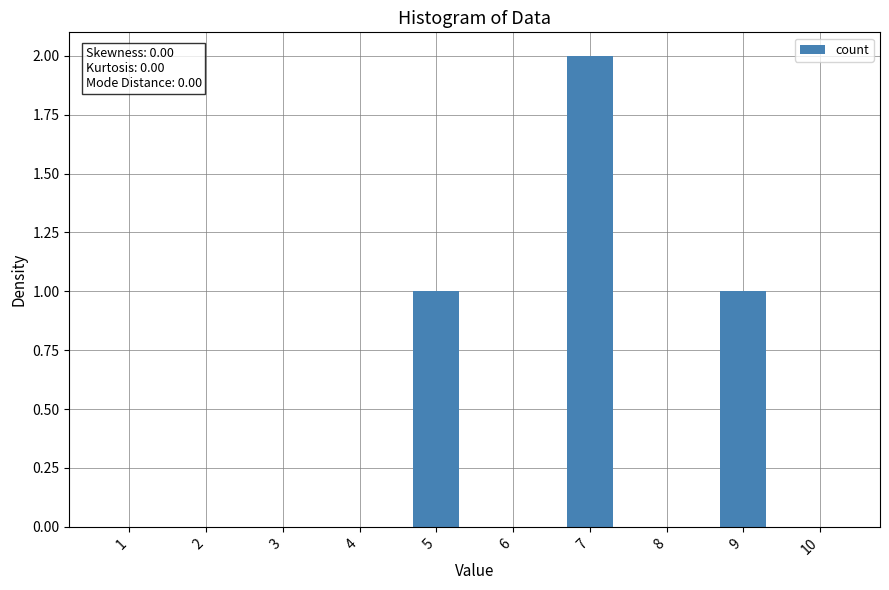

Are the bars horizontal?

No